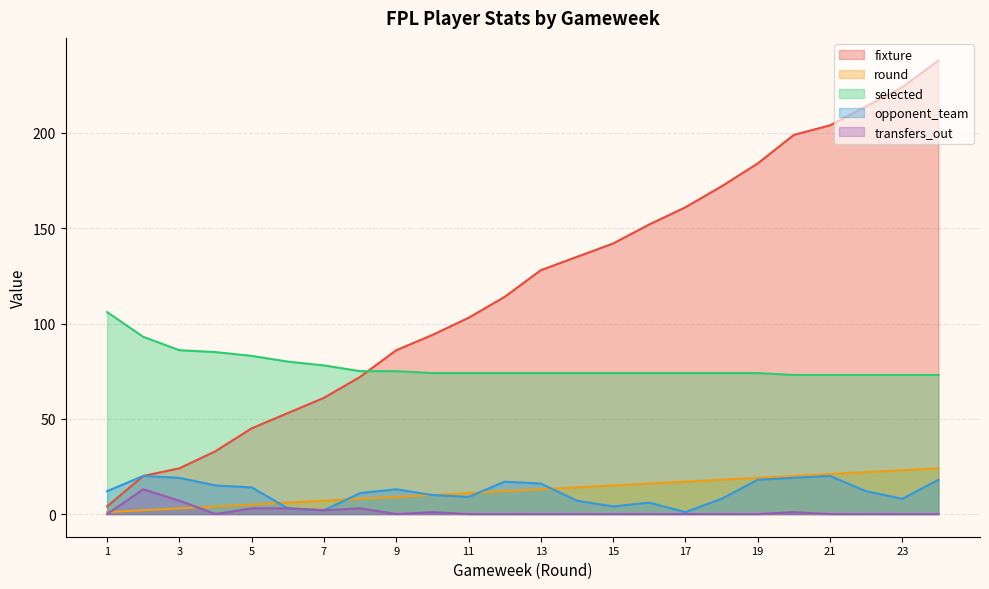

Does the chart display data point markers on the line(s)?

No